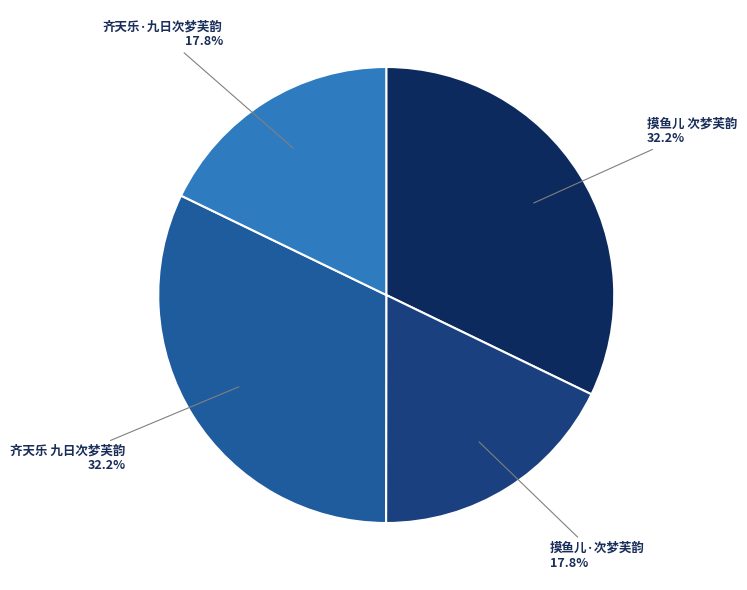

Does any single category account for the majority?

No